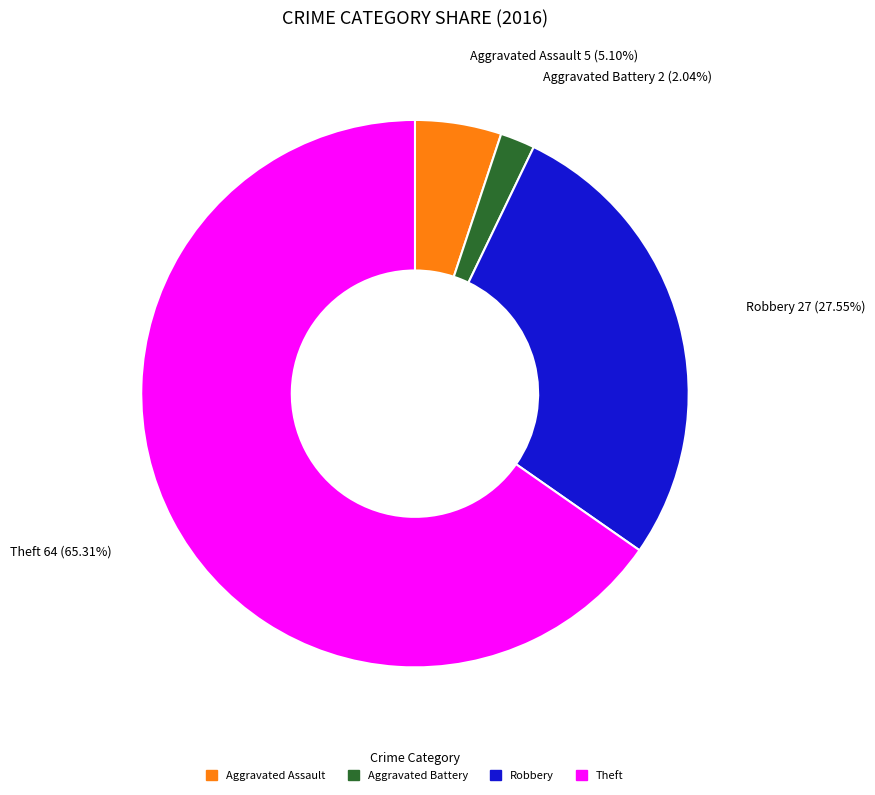

To the nearest percent, what percentage of the pie is Aggravated Battery?

2%